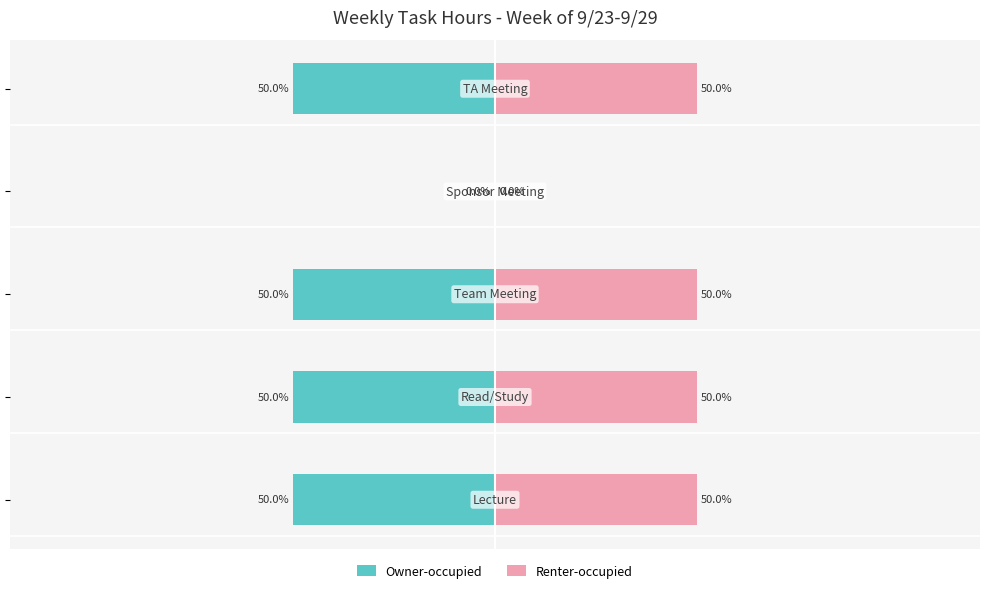

Reading left to right, what are all the values shown in this chart?

Owner-occupied: -50	-50	-50	0	-50
Renter-occupied: 50	50	50	0	50